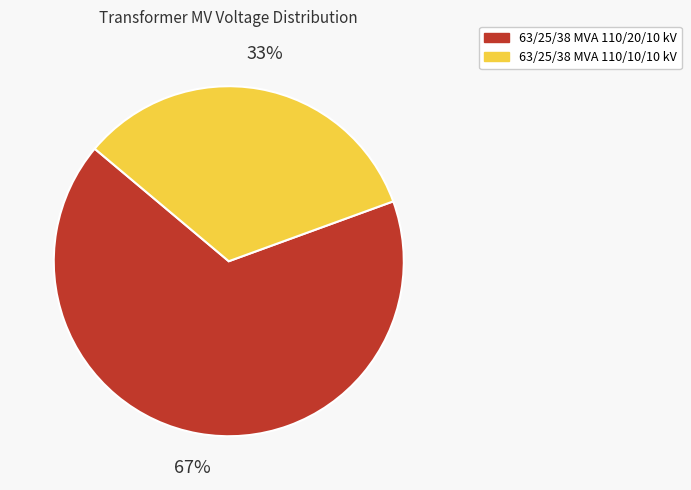

To the nearest percent, what is the combined percentage of 63/25/38 MVA 110/20/10 kV and 63/25/38 MVA 110/10/10 kV?

100%